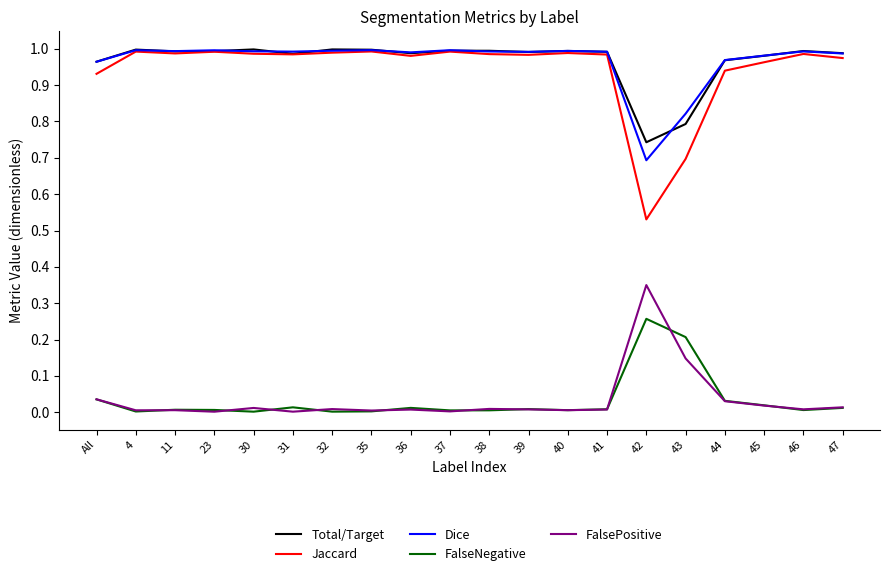

What is the total value across all series at All?

2.9